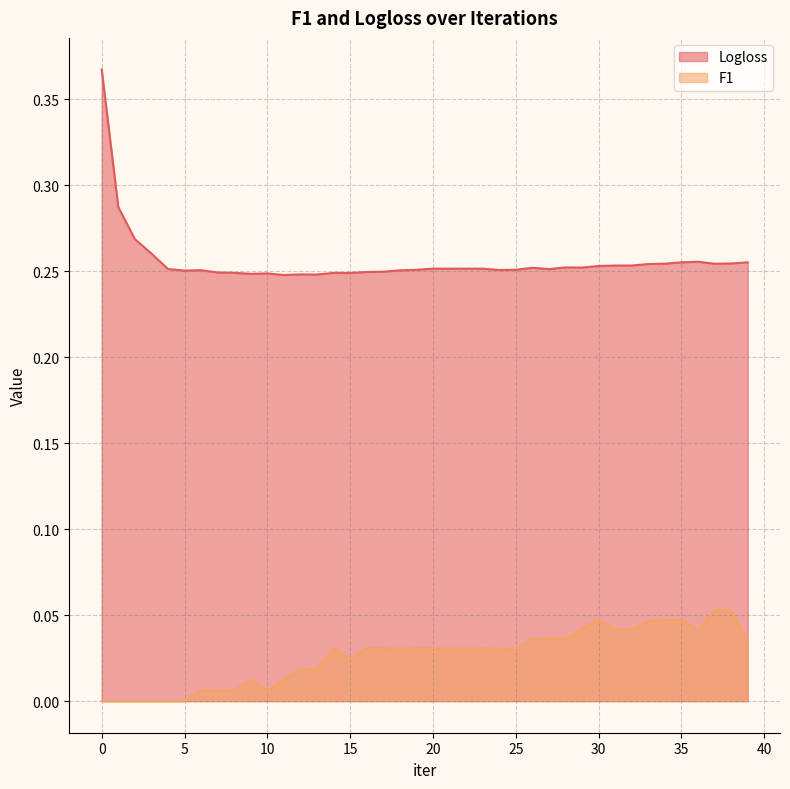

Reading right to left, list all the values displayed in this chart.

Logloss: 0.3	0.3	0.3	0.3	0.3	0.3	0.3	0.3	0.3	0.3	0.3	0.3	0.3	0.3	0.3	0.3	0.3	0.3	0.3	0.3	0.3	0.3	0.2	0.2	0.2	0.2	0.2	0.2	0.2	0.2	0.2	0.2	0.2	0.3	0.3	0.3	0.3	0.3	0.3	0.4
F1: 0.0	0.1	0.1	0.0	0.0	0.0	0.0	0.0	0.0	0.0	0.0	0.0	0.0	0.0	0.0	0.0	0.0	0.0	0.0	0.0	0.0	0.0	0.0	0.0	0.0	0.0	0.0	0.0	0.0	0.0	0.0	0.0	0.0	0.0	0.0	0.0	0.0	0.0	0.0	0.0